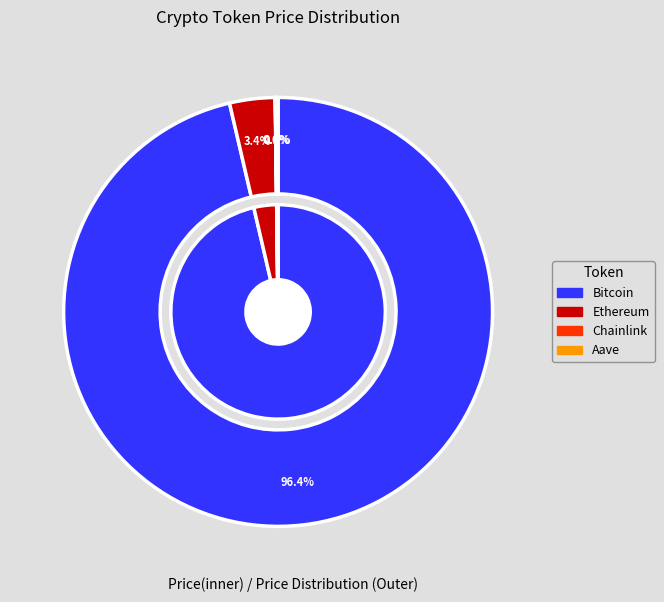

Which category accounts for the majority?

Bitcoin